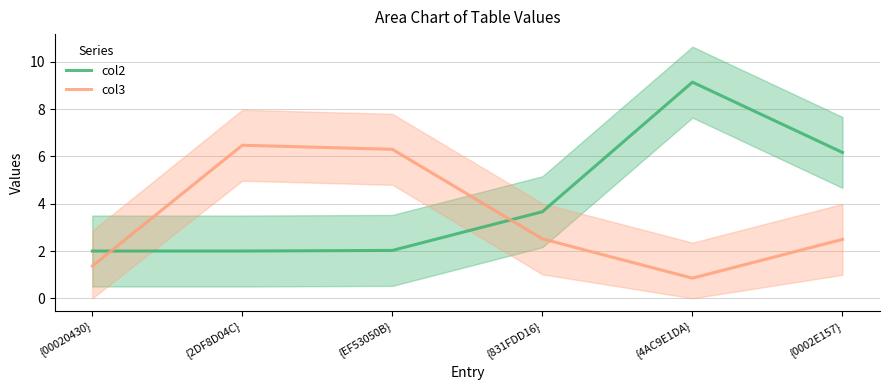

True or false: col2 and col3 intersect in this chart.

True